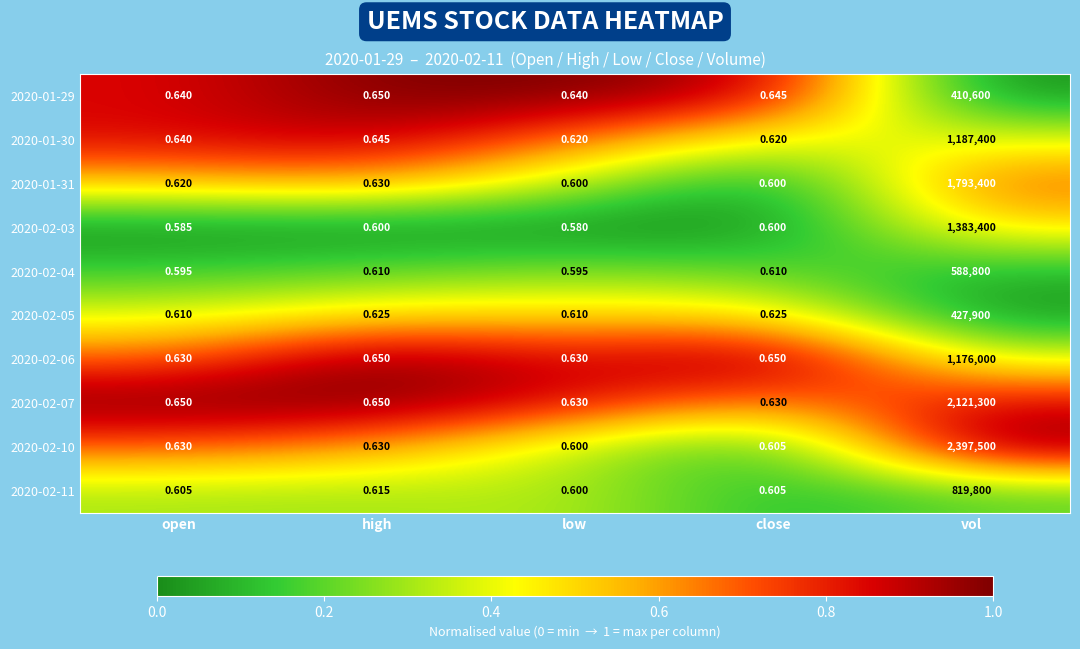

At which category is the sum across all series the highest?

vol